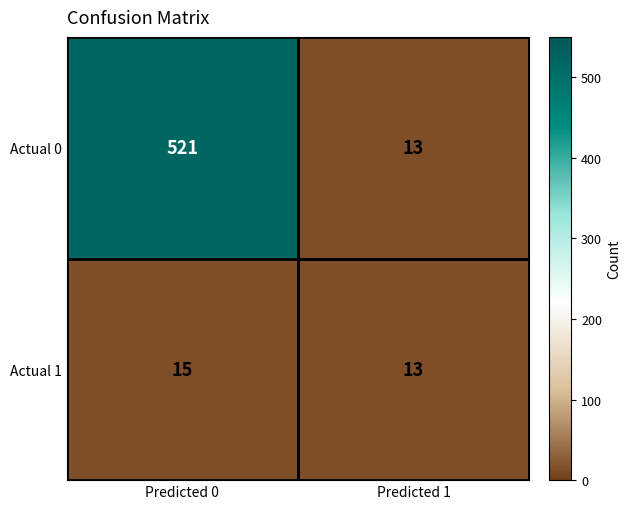

List the series in order of their peak value, lowest first.

Actual 1, Actual 0